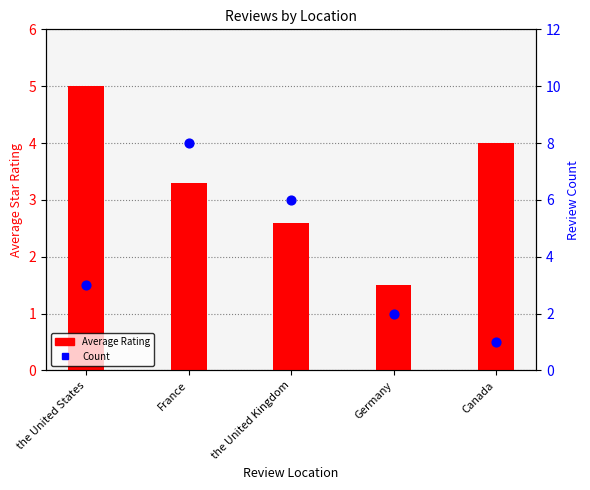

Which series has the largest Y range (max minus min)?

Count